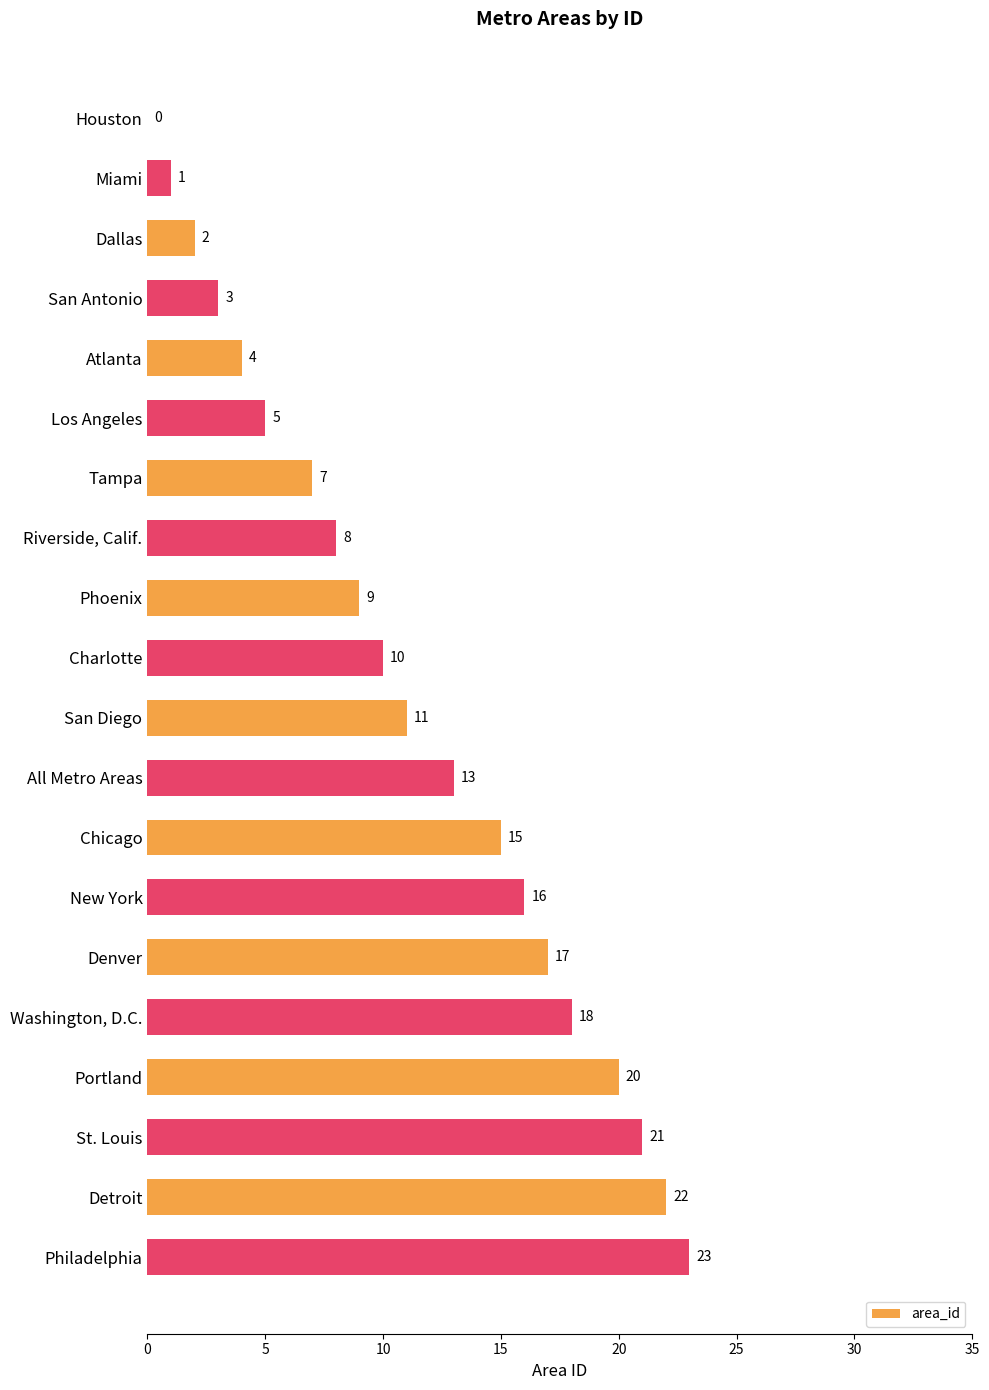

Is it true that the value at Riverside, Calif. is 8?

True